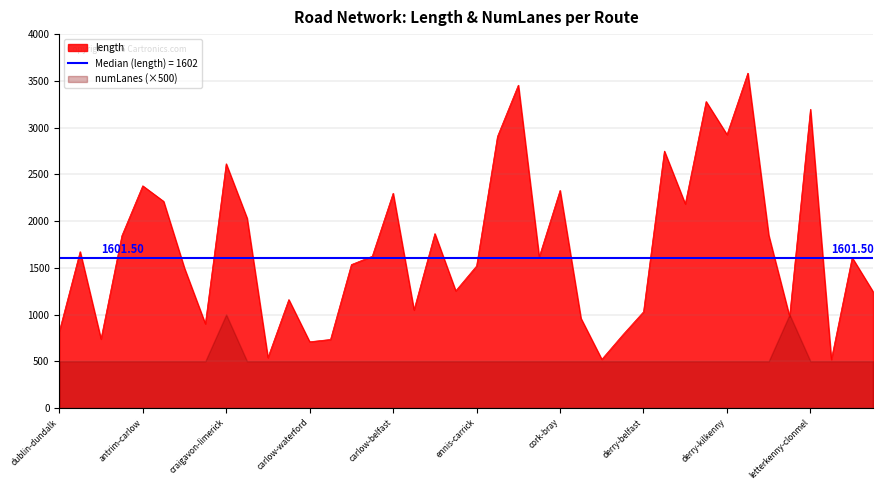

What is the sum of the values at carlow-belfast and carlow-galway?

3831.4